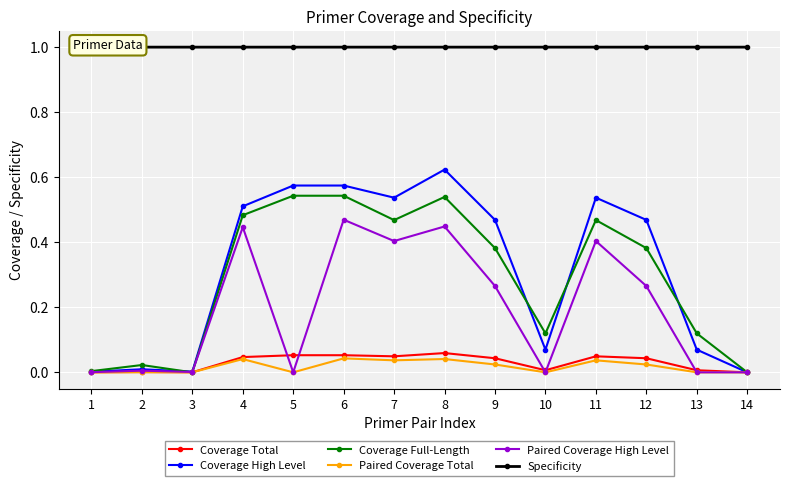

Between which two adjacent categories do Coverage Full-Length and Coverage High Level first intersect?

2 and 3